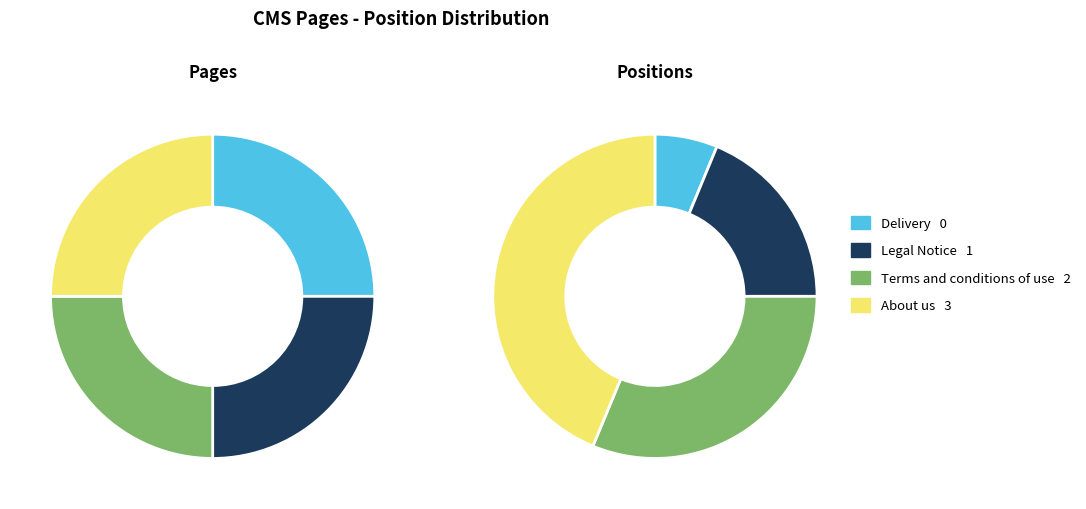

Between Terms and conditions of use and Legal Notice, which is larger?

Terms and conditions of use